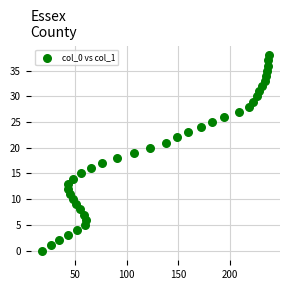

What is the range of Y values (max minus min)?

38